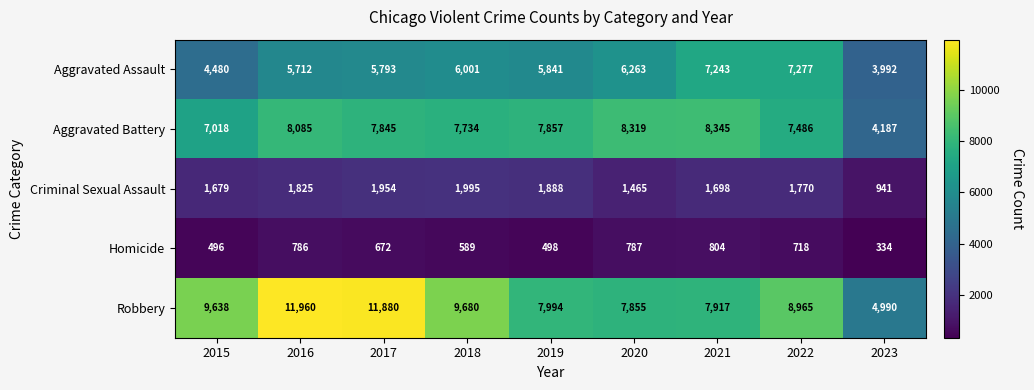

Which series changed the most between 2022 and 2023?

Robbery